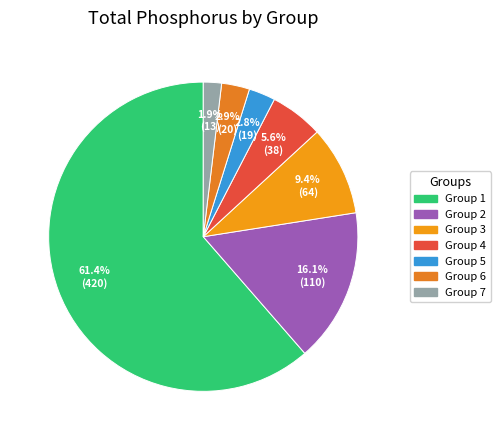

Is Group 4 the majority of the pie?

No